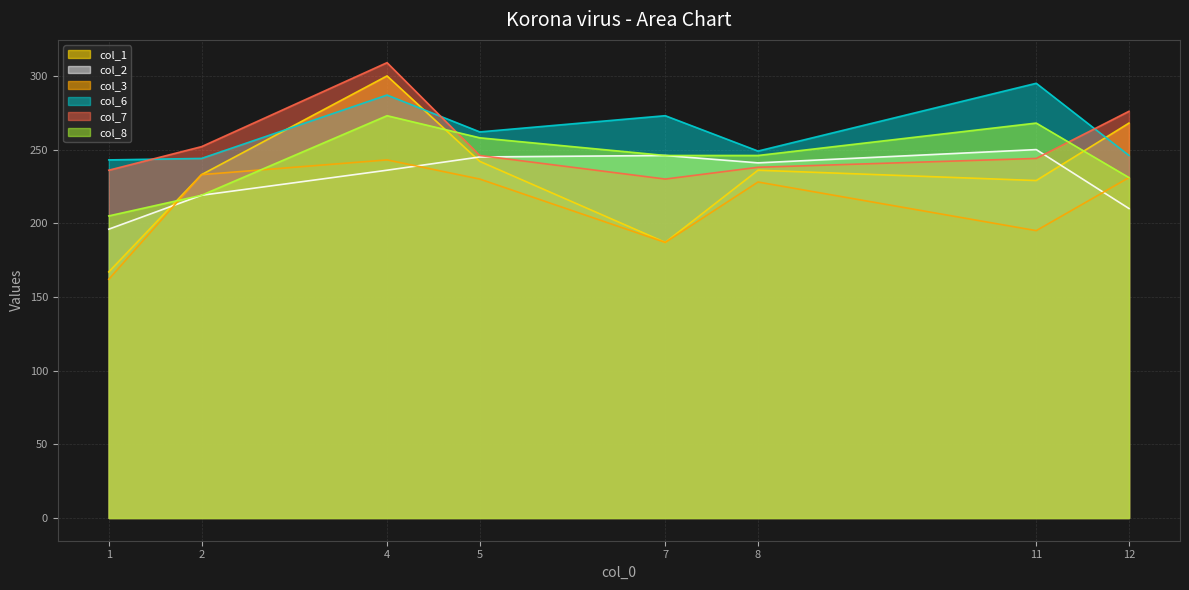

What is the value of the col_7 point at the 2nd from the left?

252